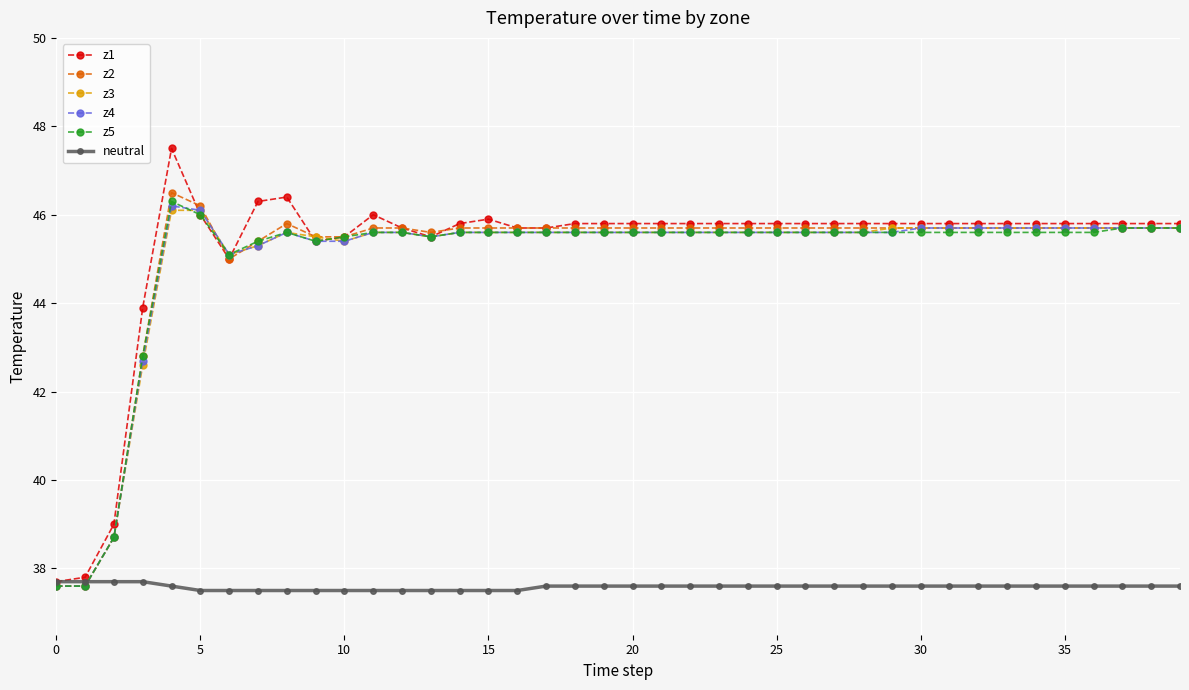

What is the value of the z2 point at the 8th from the left?

45.4